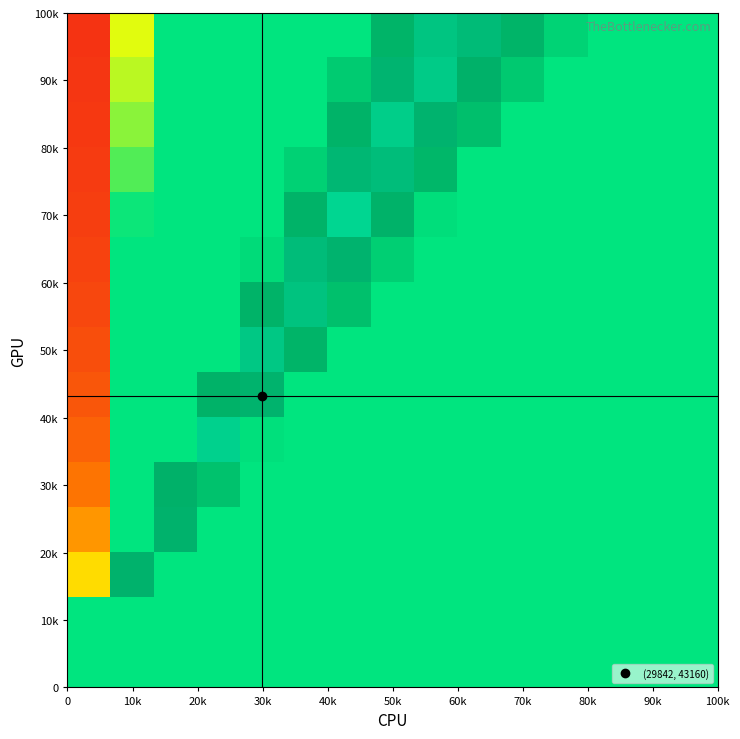

The value of 10k at 50k is 0.0. True or false?

True